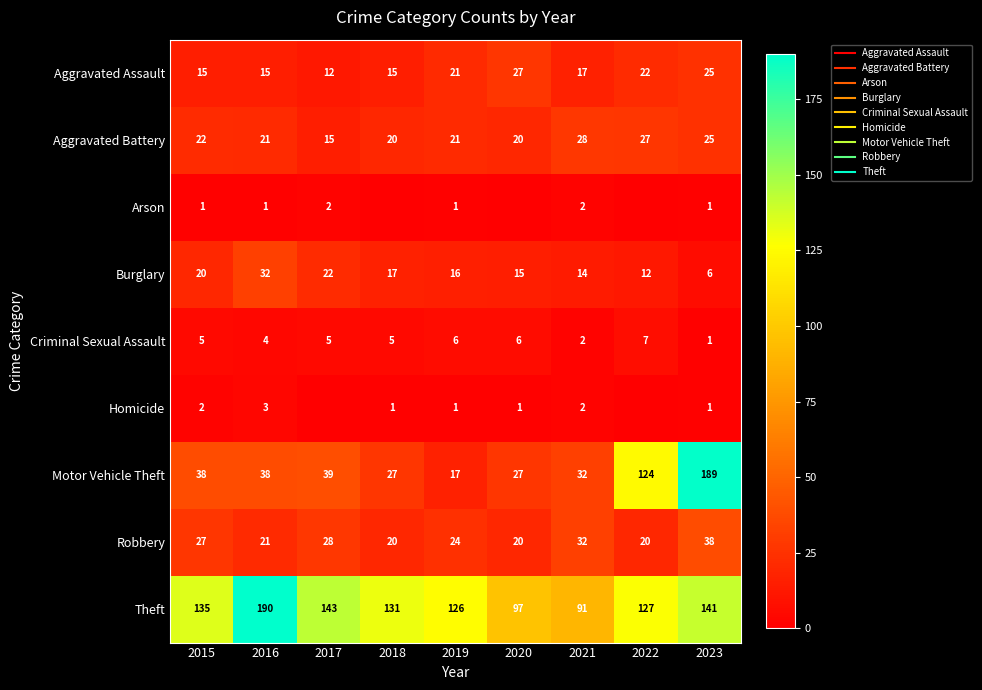

Which series changed the most between 2015 and 2023?

Motor Vehicle Theft